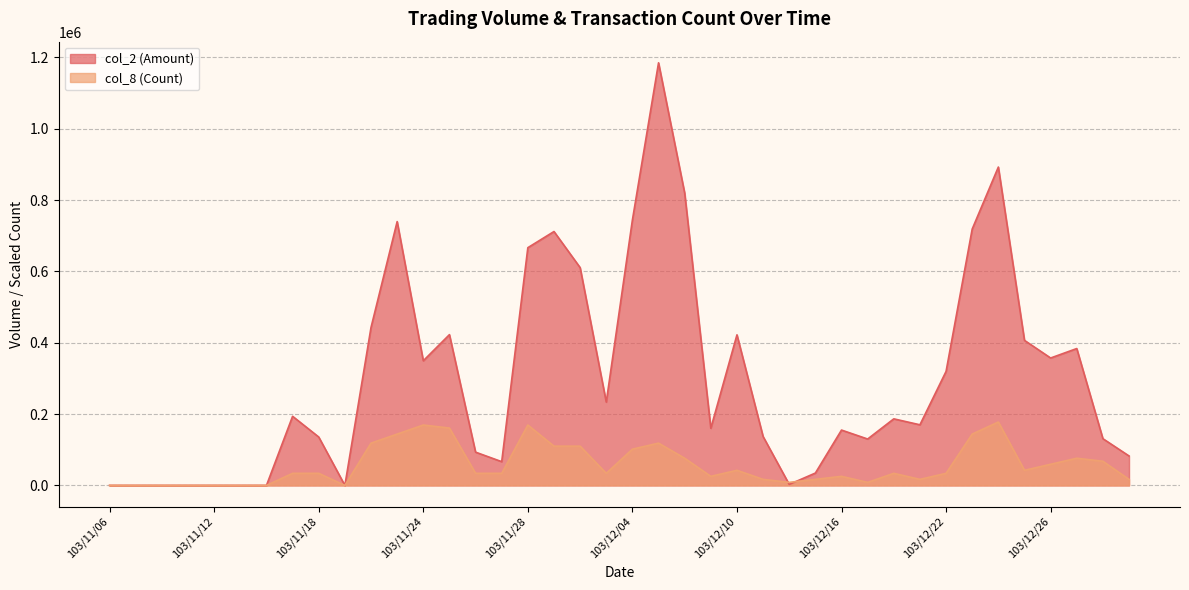

In col_8 (Count), how many points are higher than both neighbors (excluding endpoints)?

8